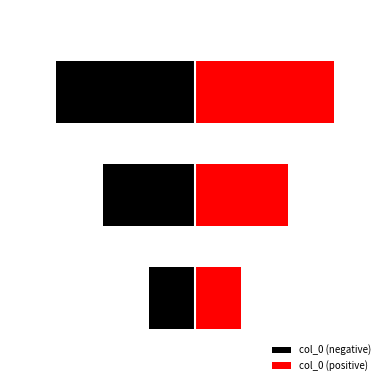

Rank the series at 2.0 from highest to lowest value.

col_0 (positive), col_0 (negative)